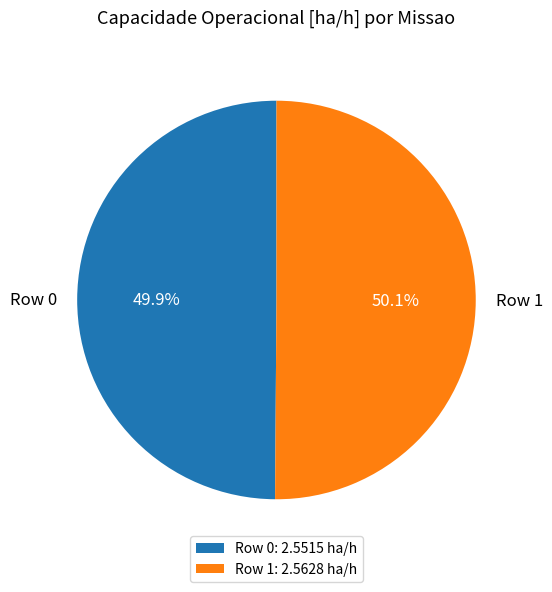

Approximately how many times larger is the value at Row 0 compared to Row 1?

1.0